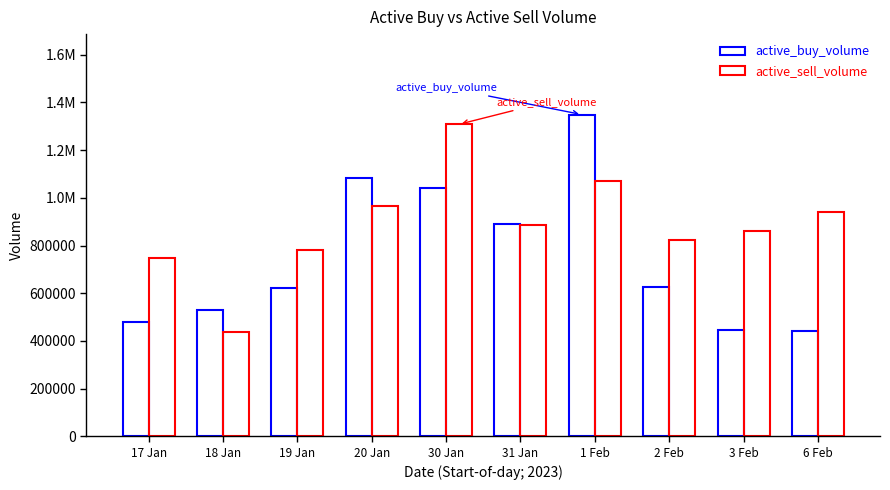

Does the chart contain any negative values?

No